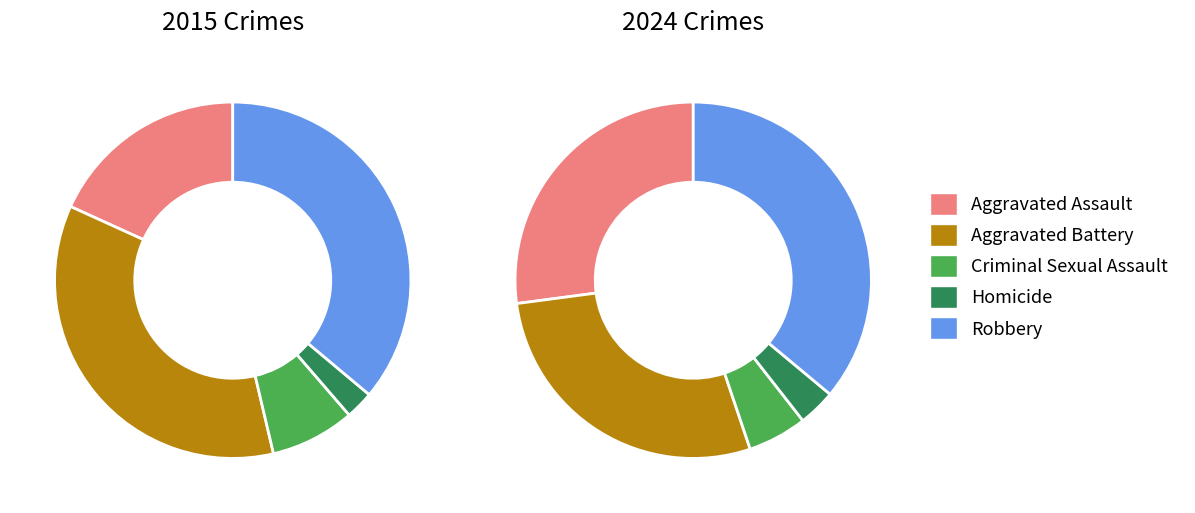

Is it true that Homicide is 3% of the pie?

True